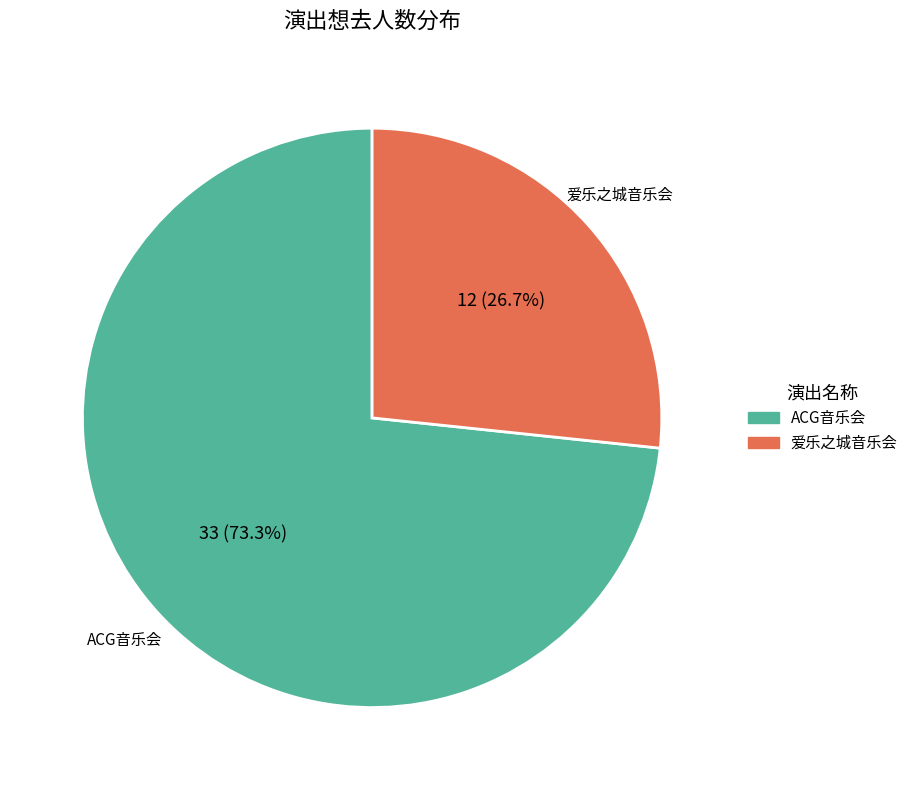

Which slice is the largest?

ACG音乐会